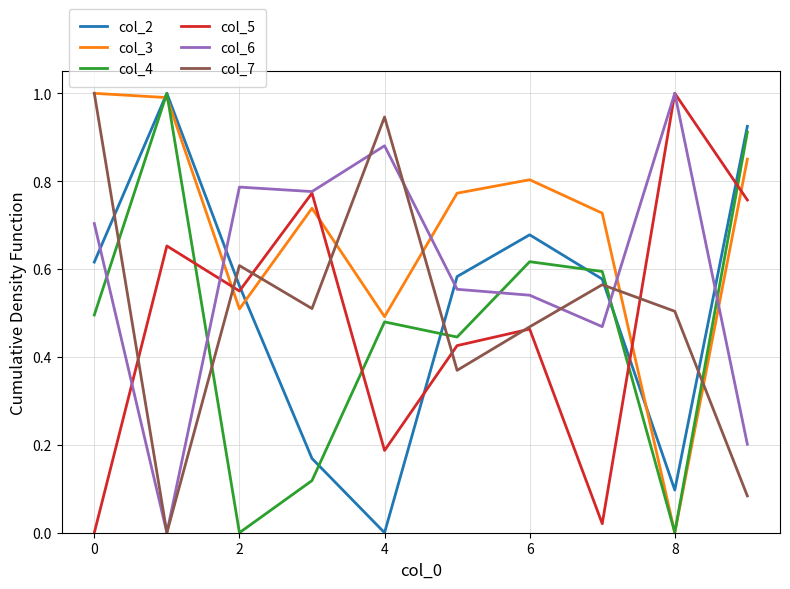

Which series has the largest total across all categories?

col_3